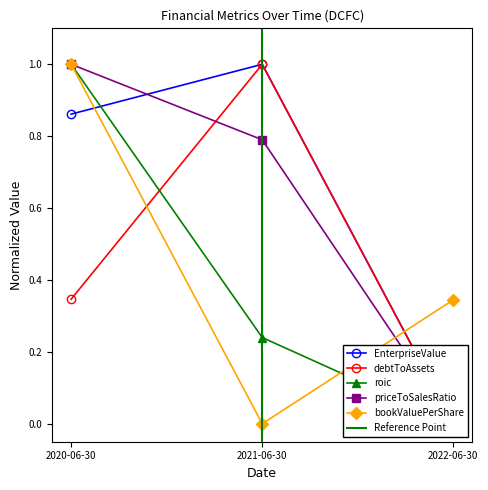

What is the total value across all series at 2022-06-30?

0.3